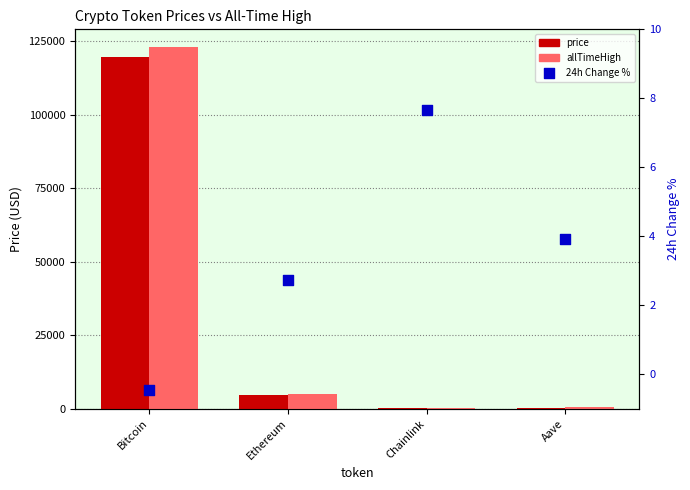

Is the value of price at Aave greater than the value of allTimeHigh at Aave?

No